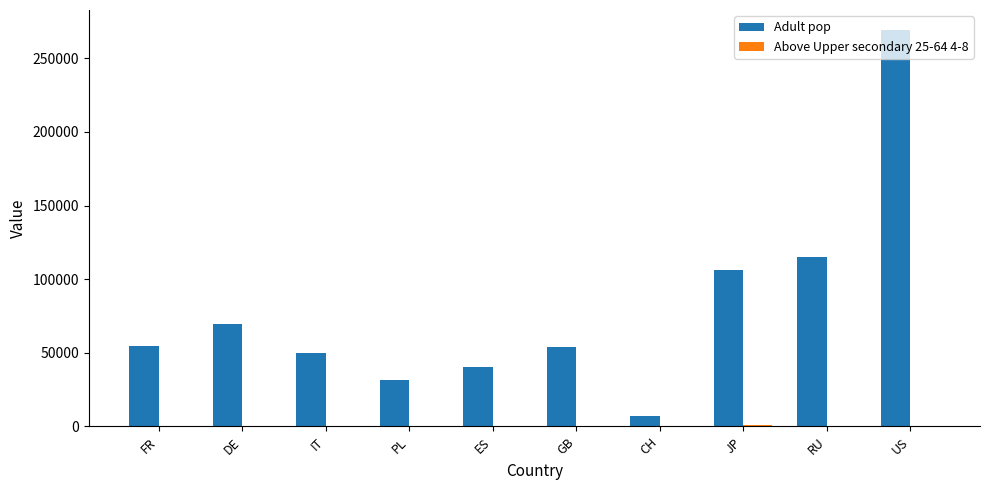

Which series has the largest total across all categories?

Adult pop